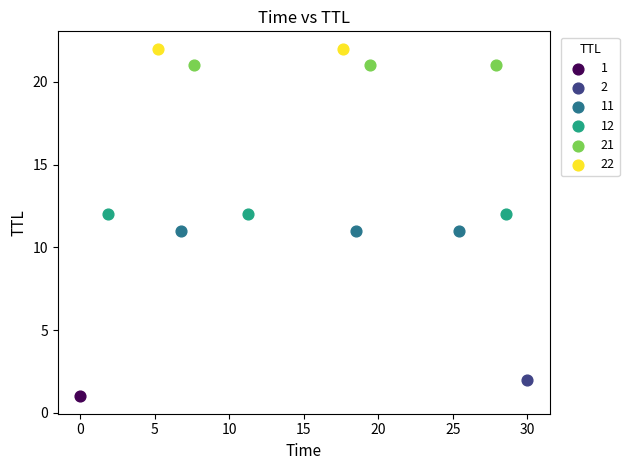

What are all the series names shown in the legend?

1, 2, 11, 12, 21, 22